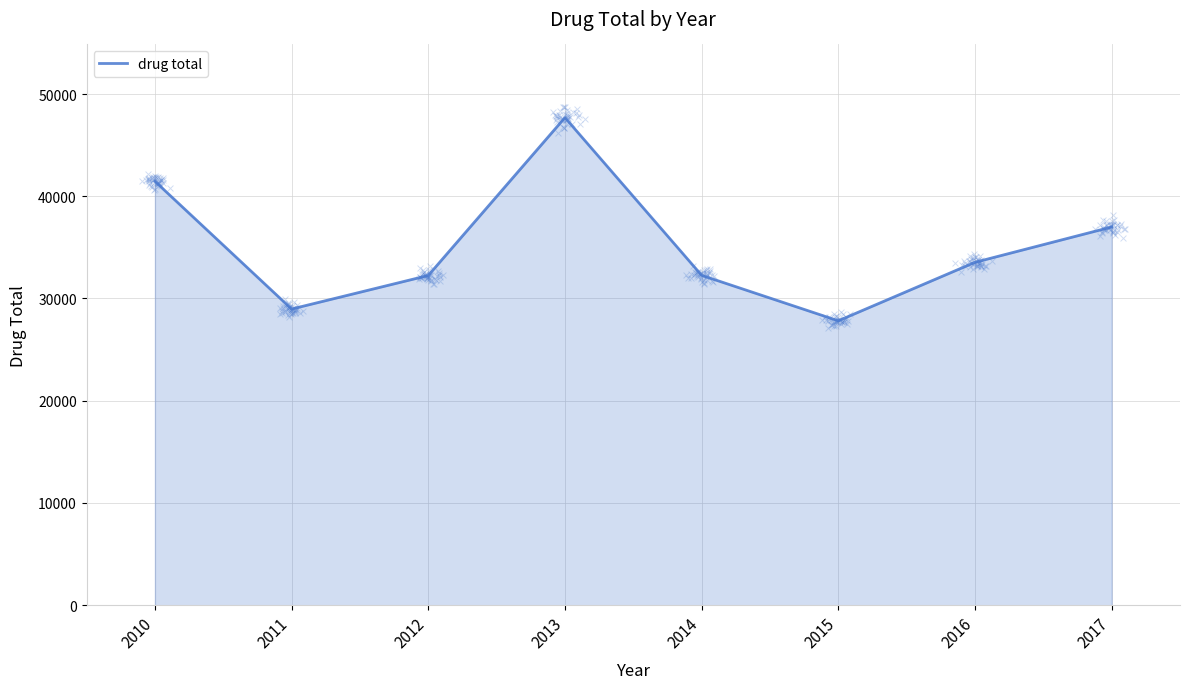

What is the change in value from 2010 to 2013?

+6232